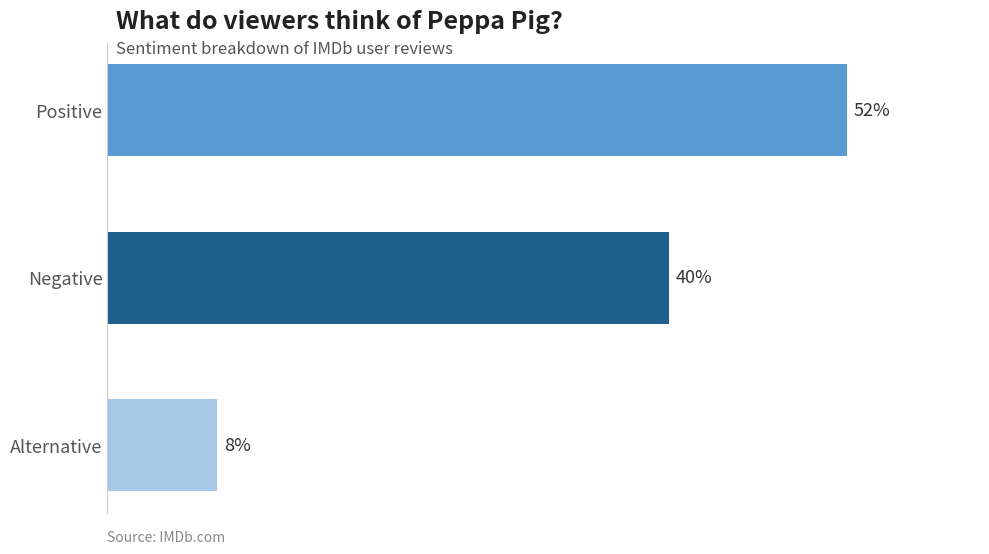

Does the chart contain any negative values?

No